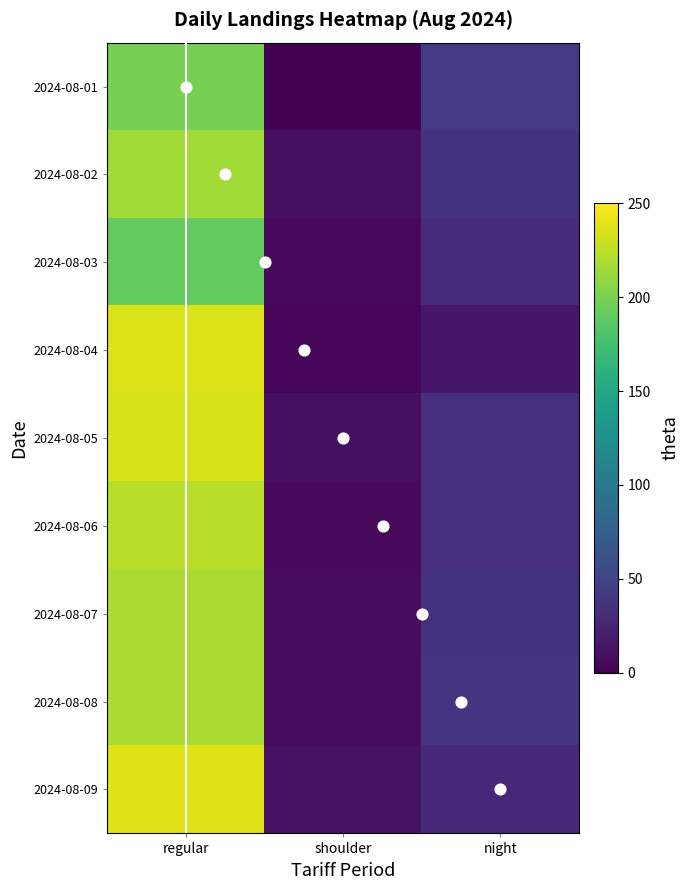

True or false: 2024-08-03 has a value of 4 at shoulder.

False